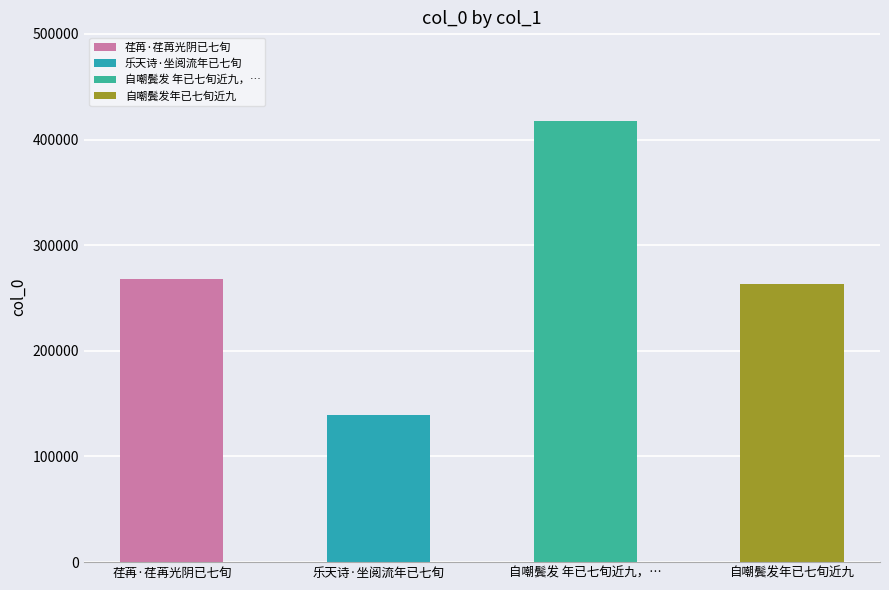

Reading right to left, what are all the values shown in this chart?

自嘲鬓发年已七旬近九=262940	自嘲鬓发 年已七旬近九，…=417929	乐天诗·坐阅流年已七旬=139338	荏苒·荏苒光阴已七旬=268421